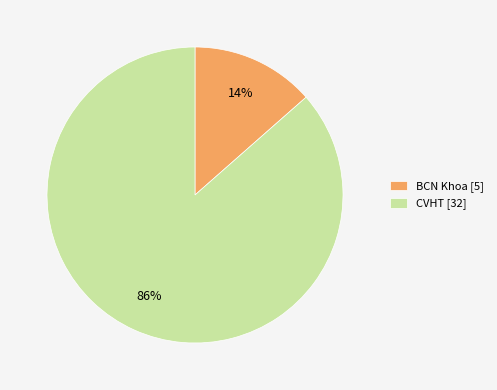

To the nearest percent, what portion does BCN Khoa [5] represent?

14%